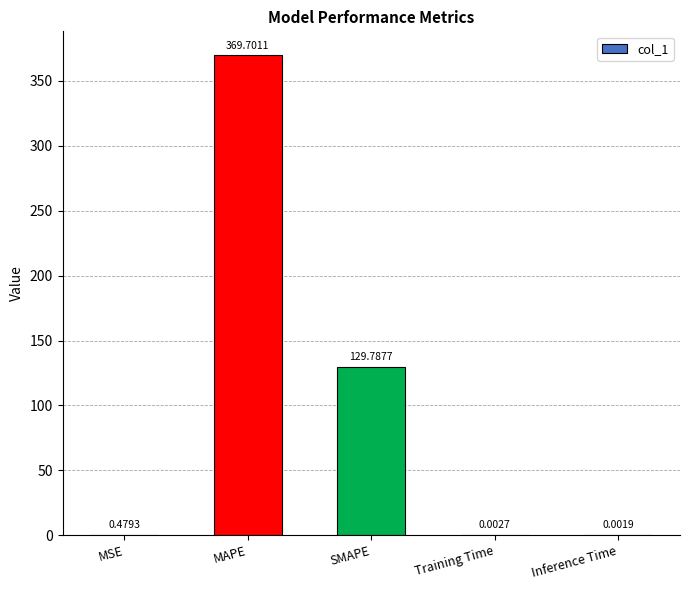

At which category does the chart reach its peak across all series?

MAPE